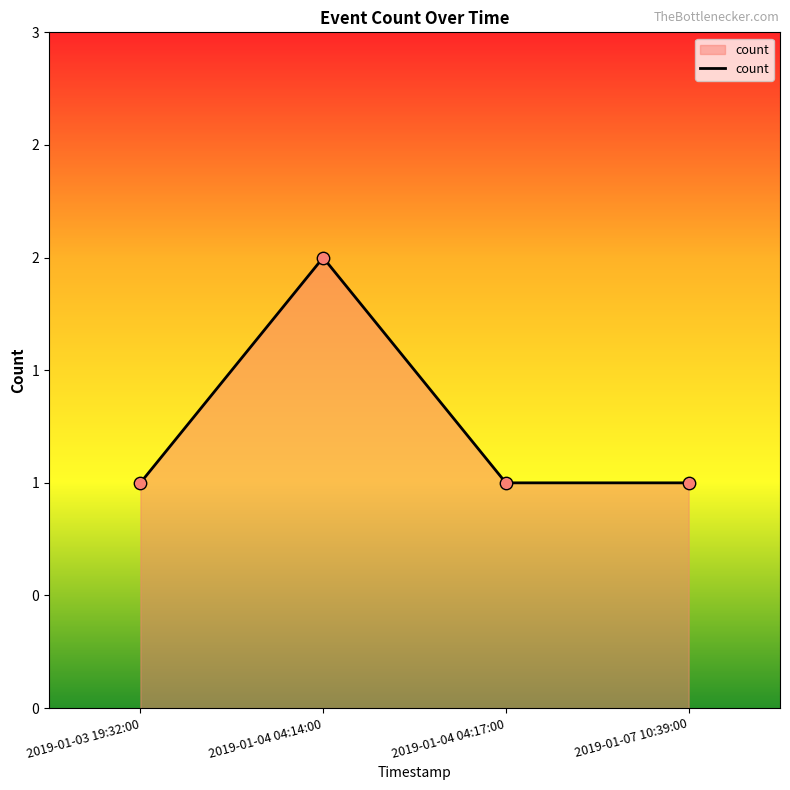

Between 2019-01-04 04:17:00 and 2019-01-04 04:14:00, which is larger?

2019-01-04 04:14:00